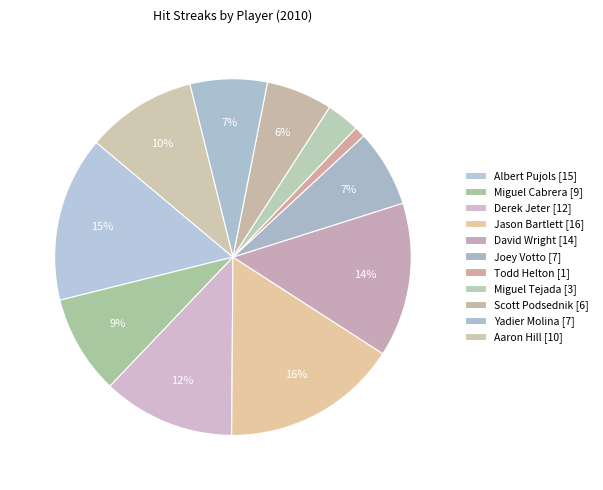

Count the number of slices in the pie.

11